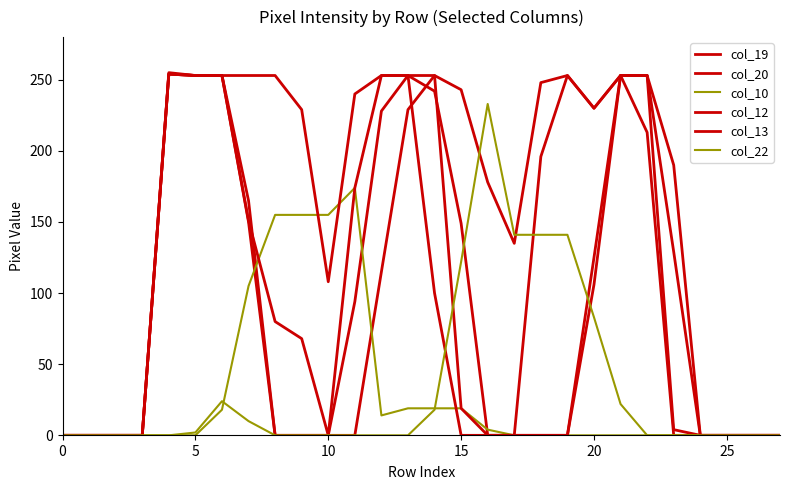

How many series are shown in this chart?

6